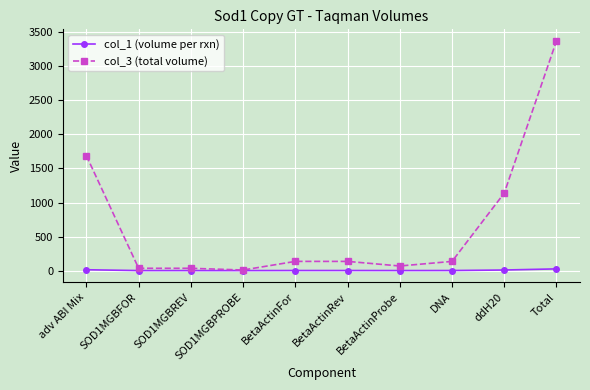

List the series in order of their peak value, highest first.

col_3 (total volume), col_1 (volume per rxn)